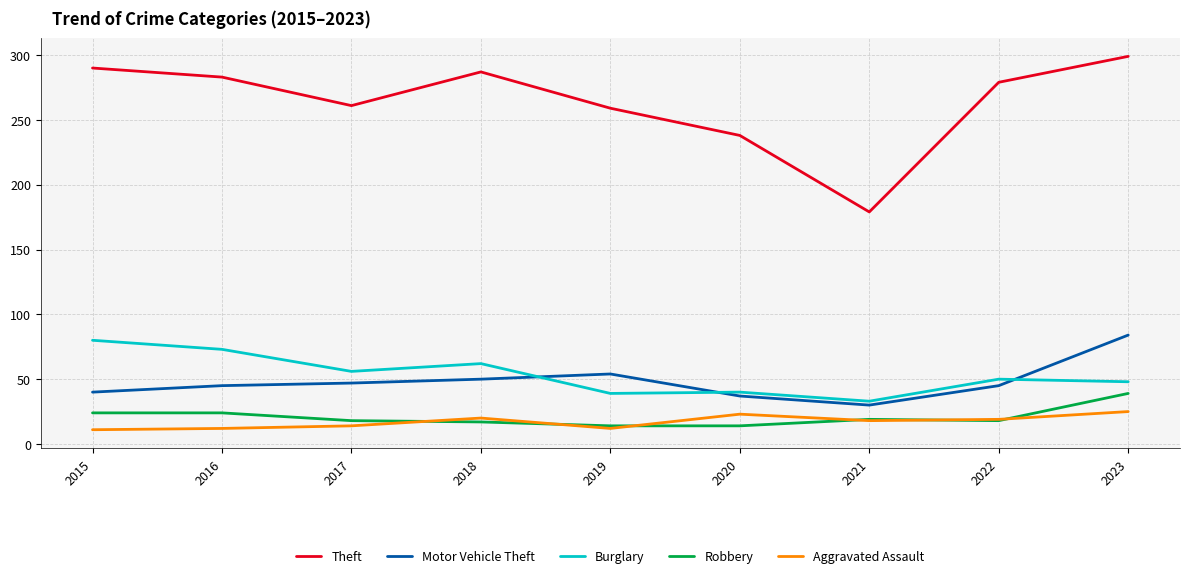

True or false: Theft and Aggravated Assault intersect in this chart.

False